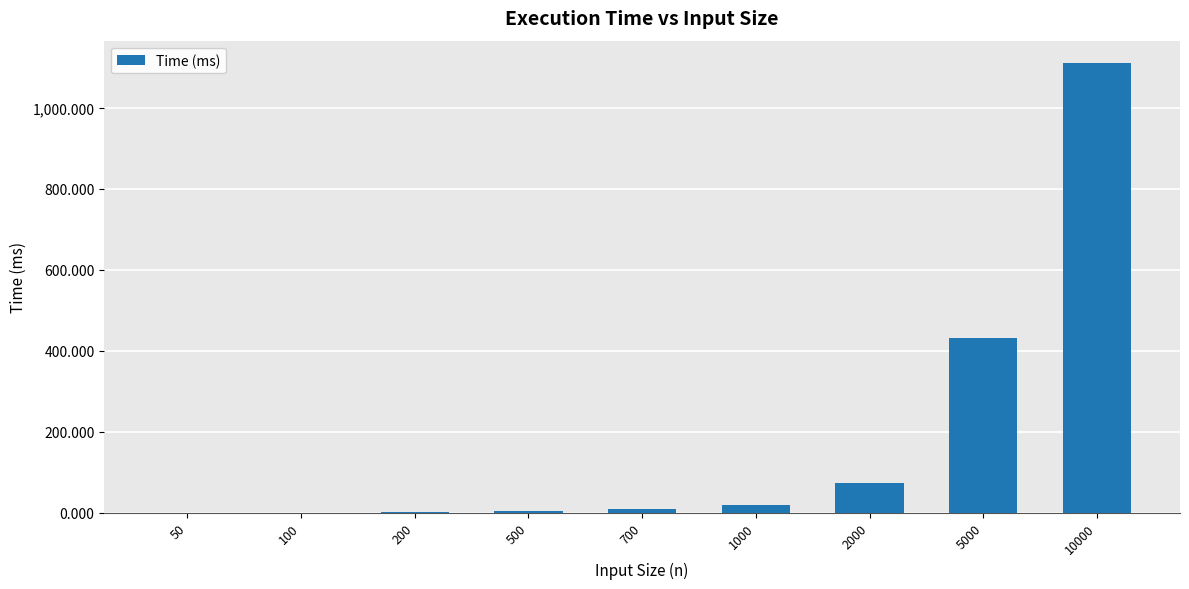

The value at 5000 is 589.4. True or false?

False